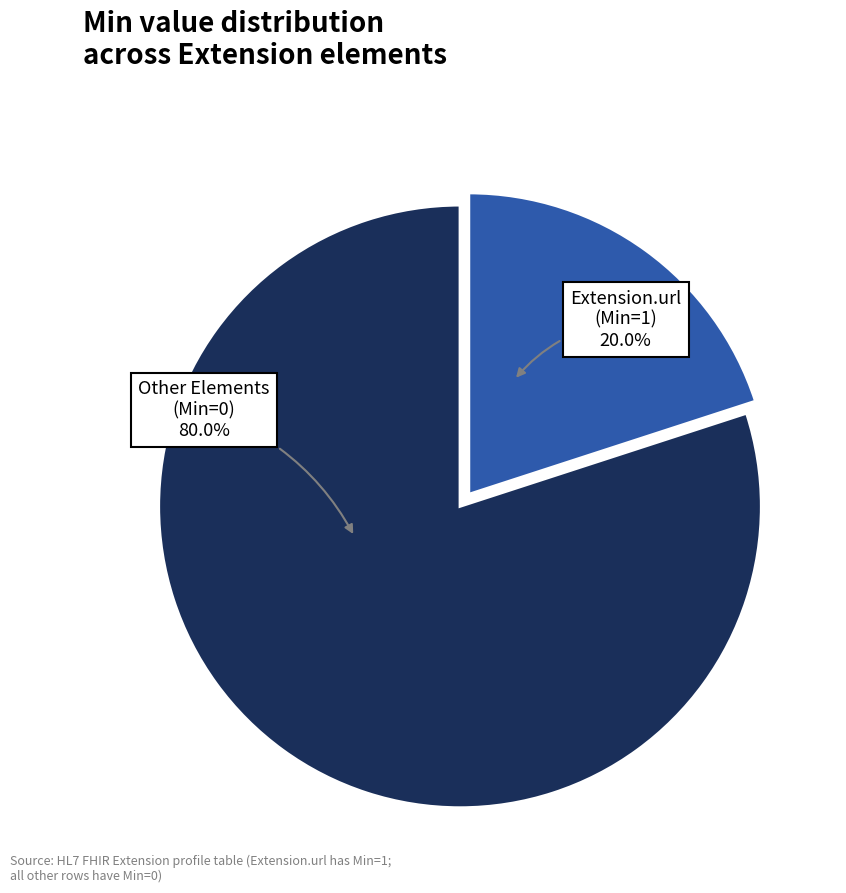

To the nearest percent, what is the difference between the largest and smallest slice percentages?

60%